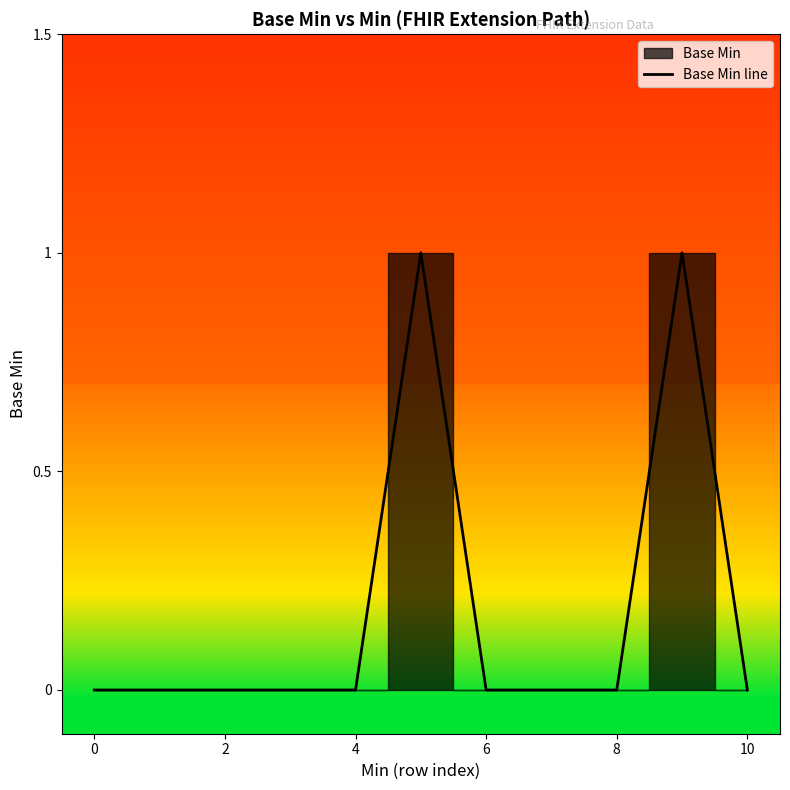

The value of Base Min line at 8 is 1. True or false?

False